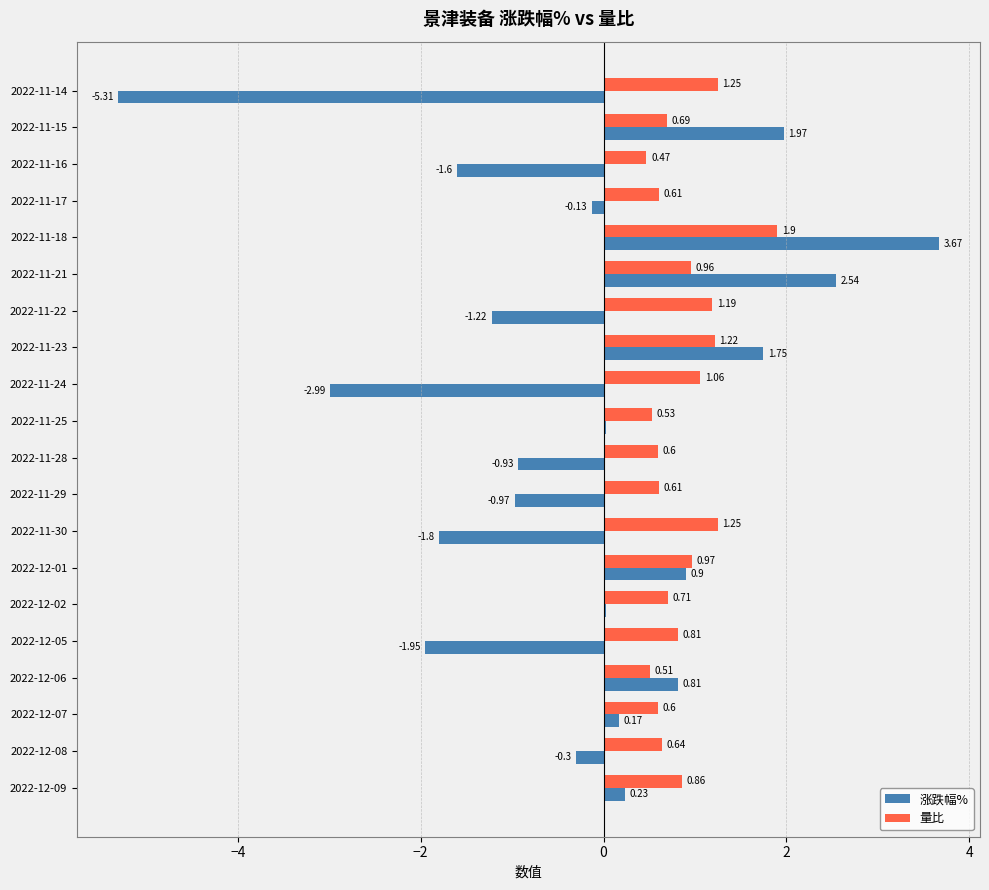

At 2022-12-01, list the series in order from largest to smallest.

量比, 涨跌幅%